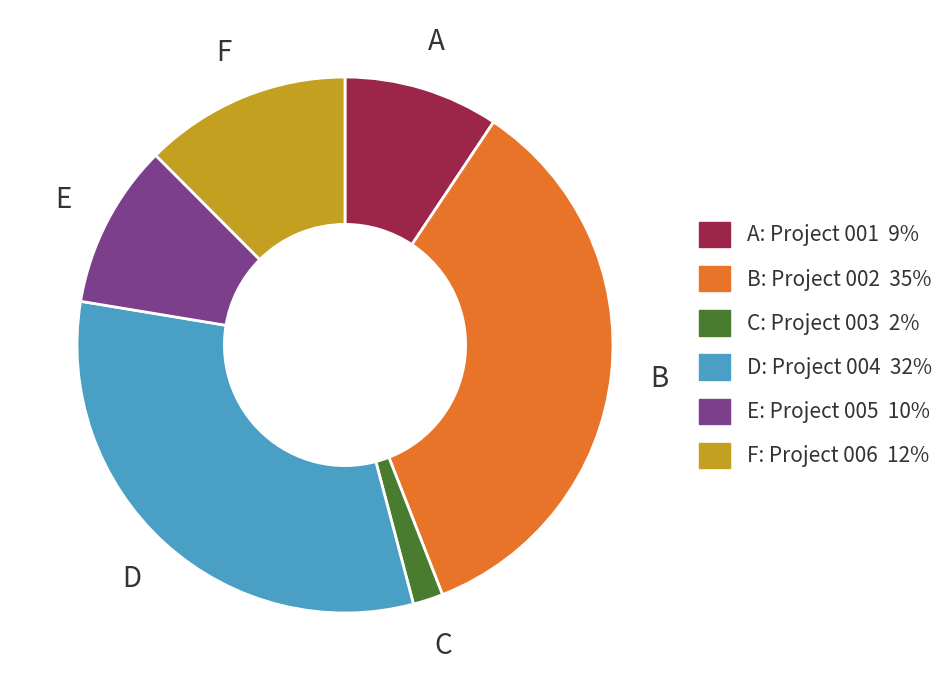

Is there any slice that represents more than half of the pie?

No